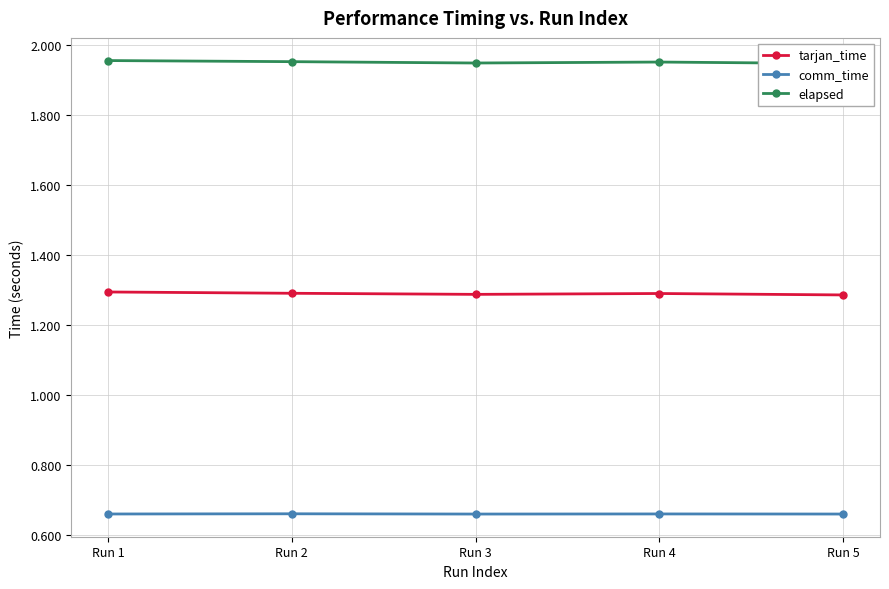

List the series in order of their overall mean, lowest first.

comm_time, tarjan_time, elapsed